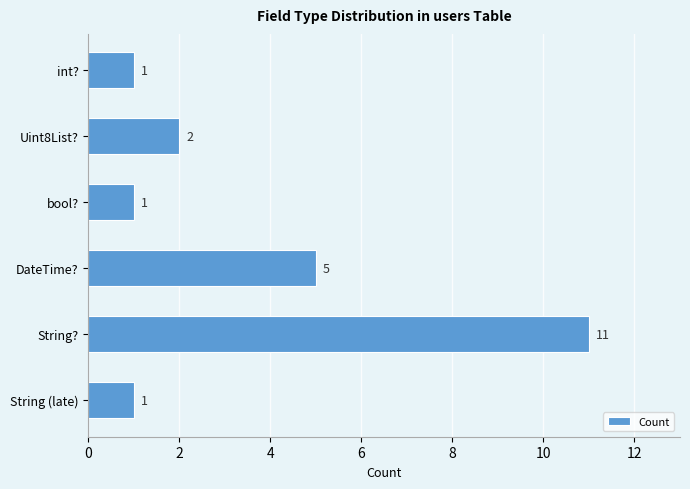

What is the difference between the second highest and minimum values?

4